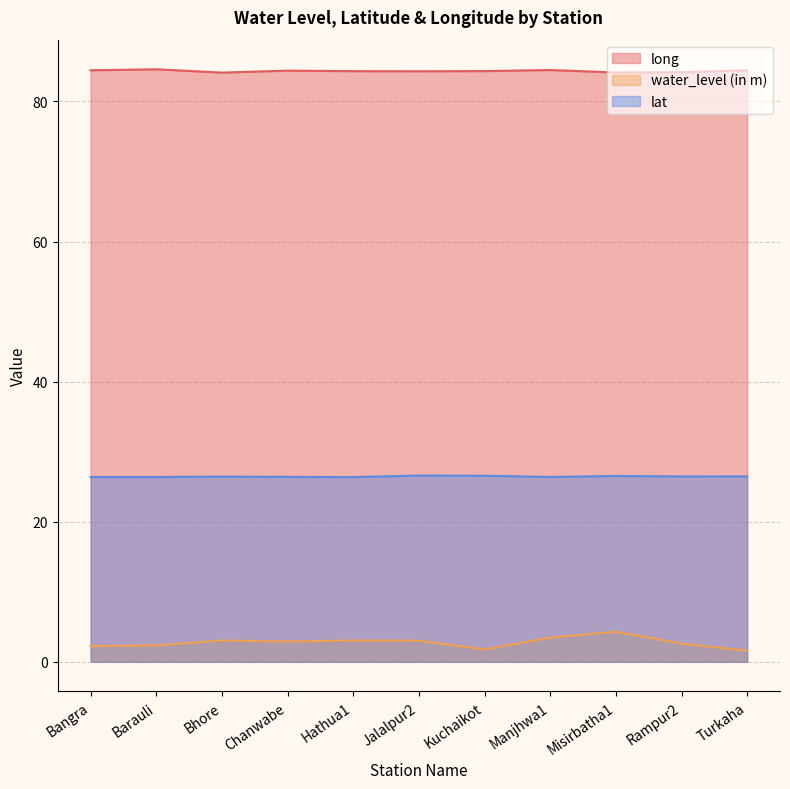

The value of long at Misirbatha1 is 84.1. True or false?

True